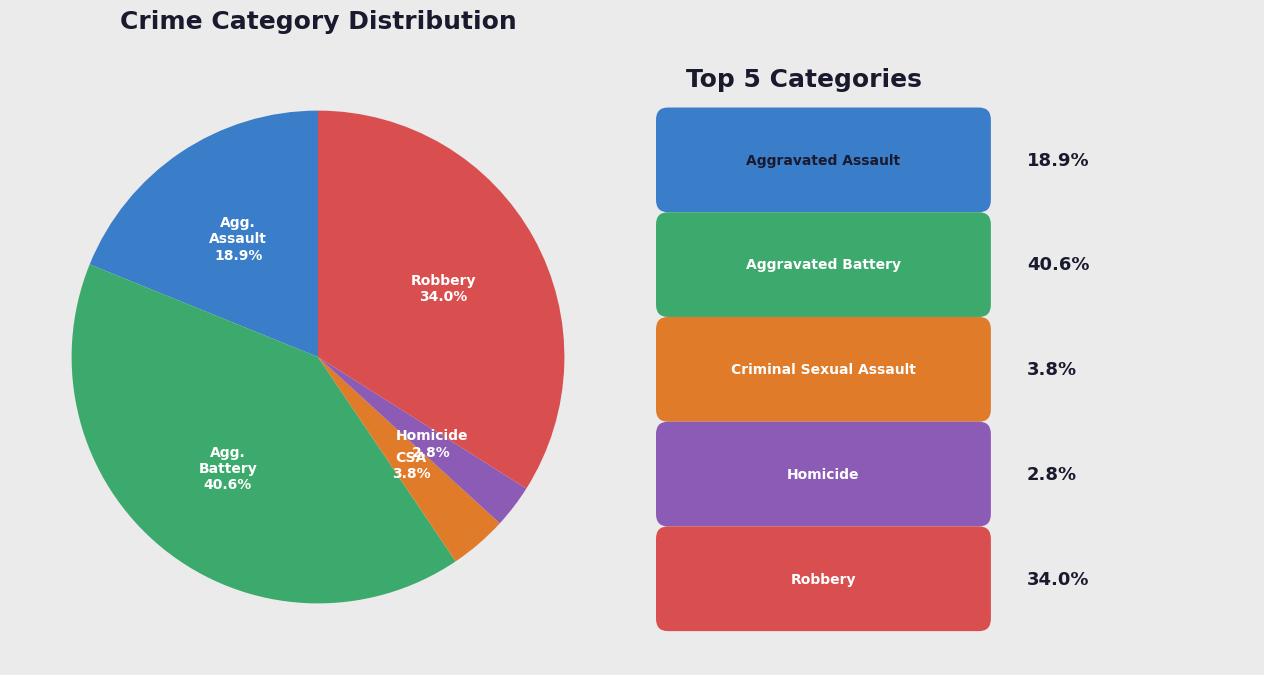

Is there a majority slice in this chart?

No